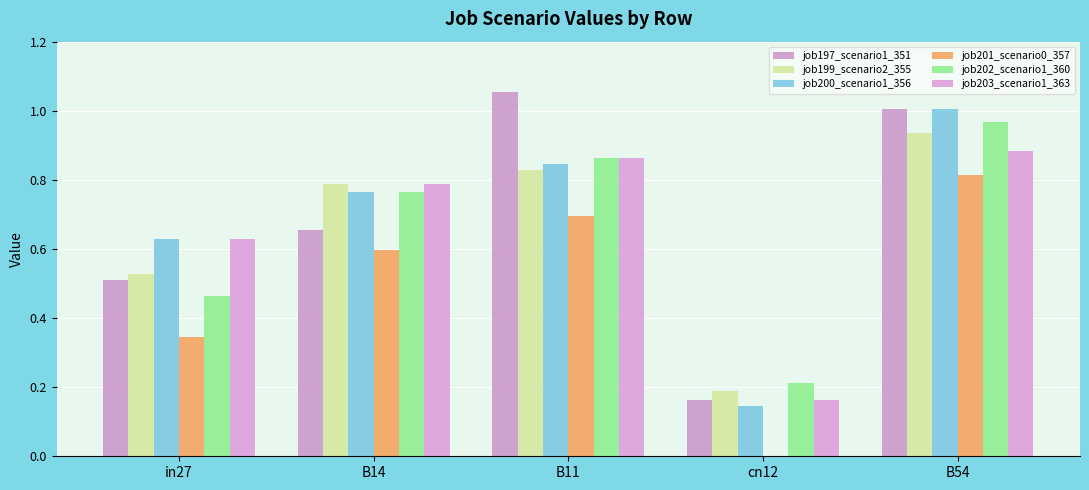

Which series changed the most between in27 and cn12?

job200_scenario1_356